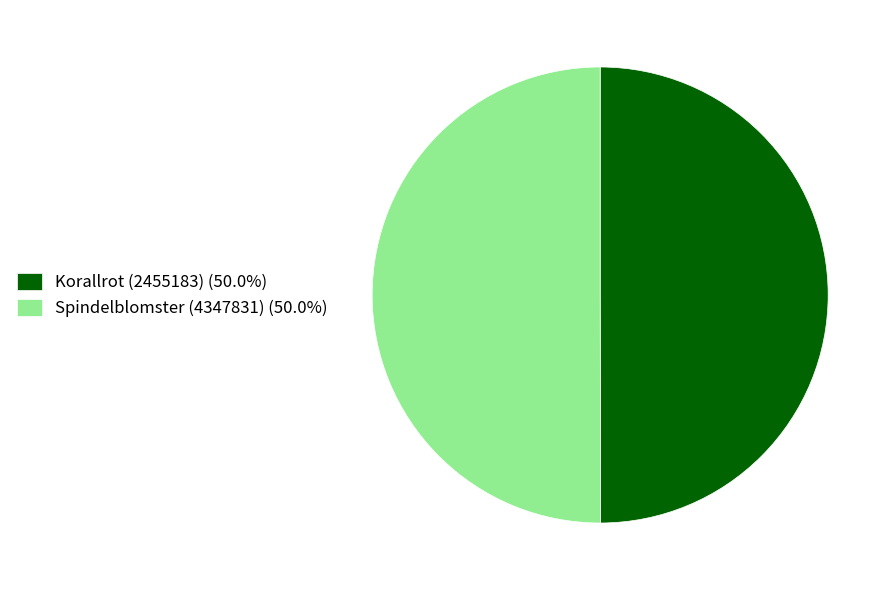

What is the ratio of the value at Korallrot (2455183) (50.0%) to the value at Spindelblomster (4347831) (50.0%)?

1.0